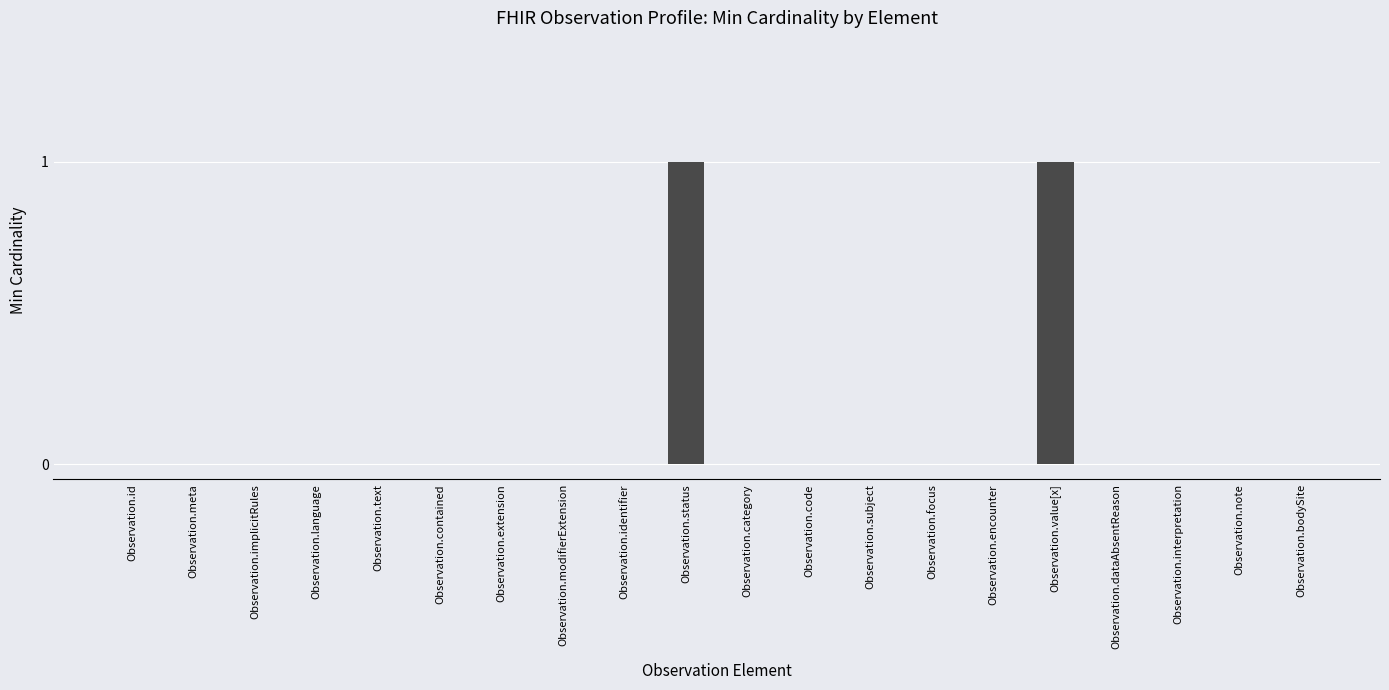

How many categories are shown in the chart?

20